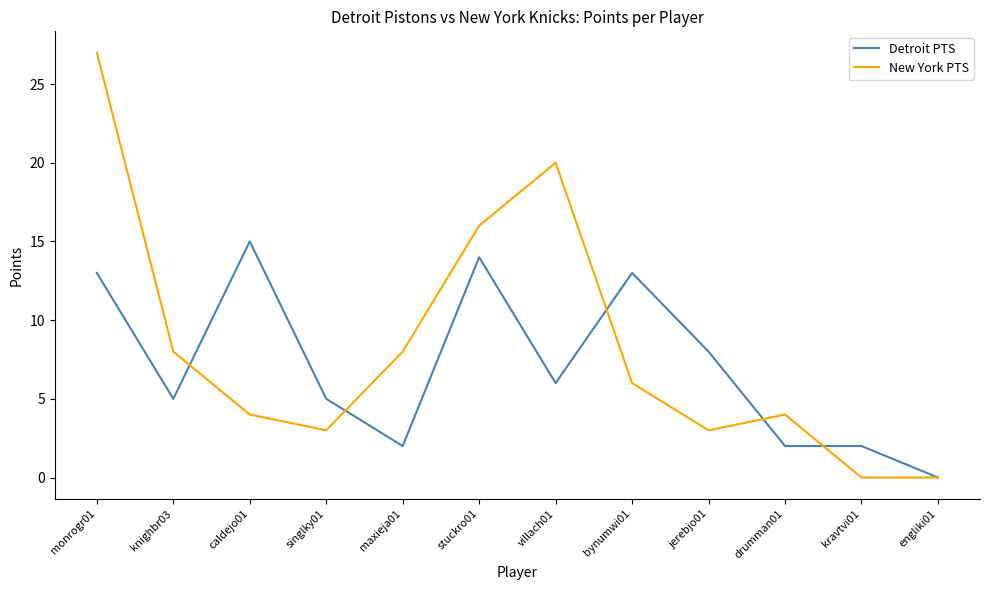

Where is the first local maximum for Detroit PTS?

caldejo01